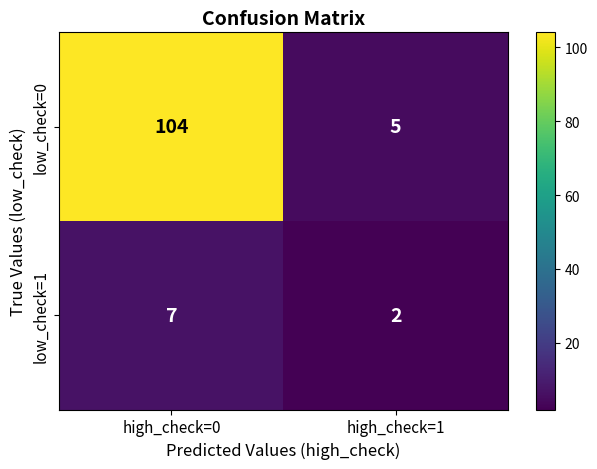

The low_check=1 series shows 4 at high_check=0. True or false?

False